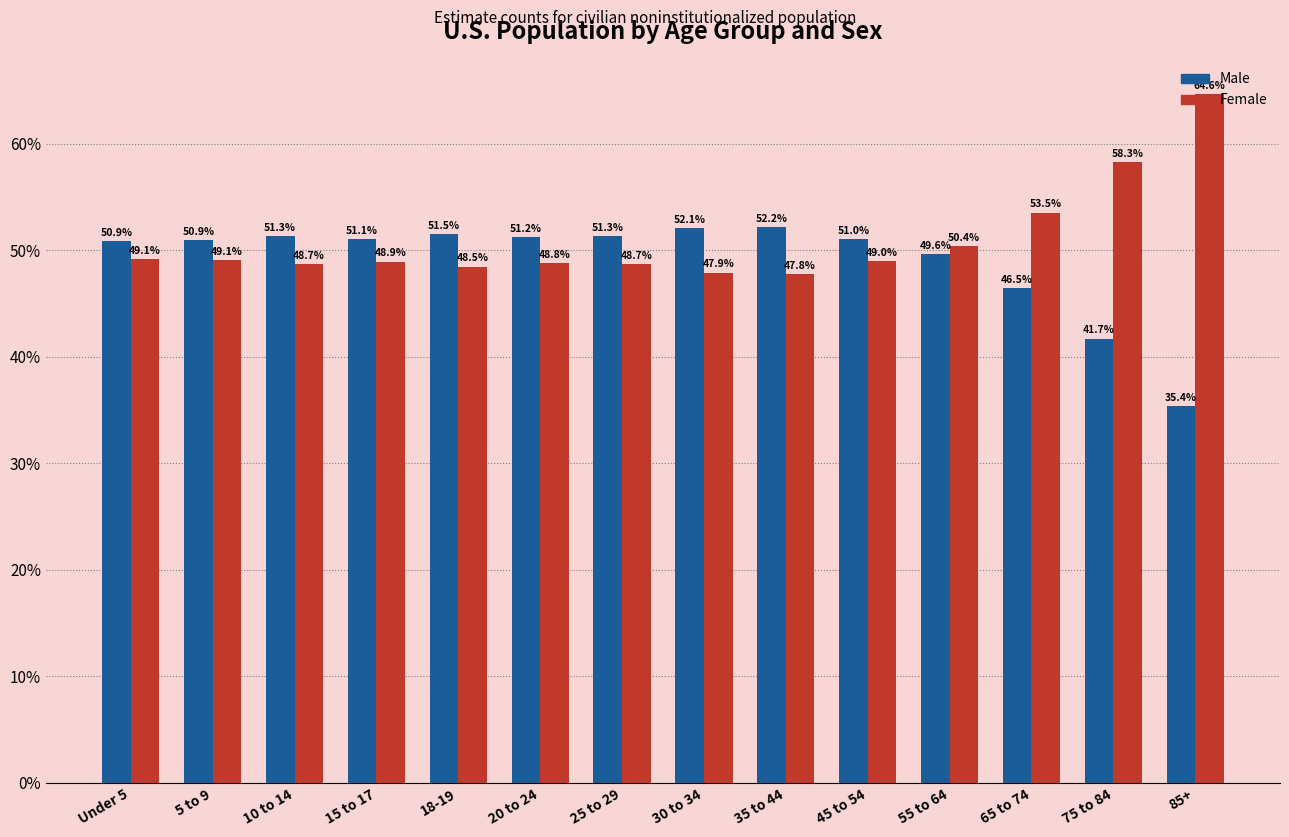

Is the value of Female at 5 to 9 greater than the value of Male at 55 to 64?

No